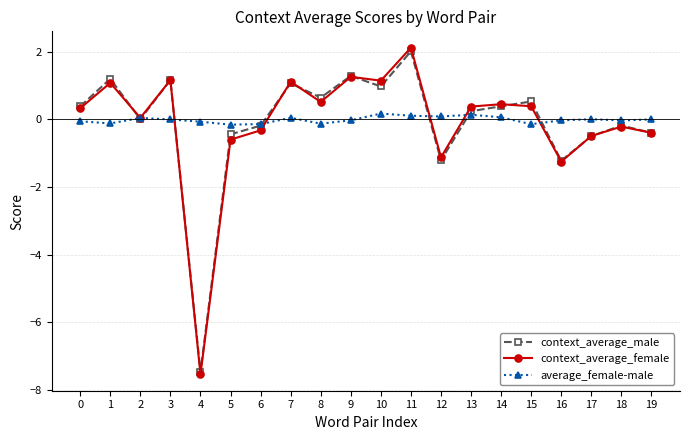

What is the sum of all context_average_male values?

-1.7